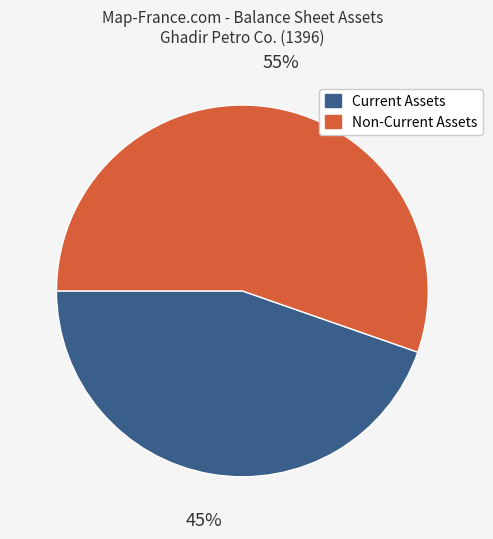

Combined, do Current Assets and Non-Current Assets account for over 50%?

Yes